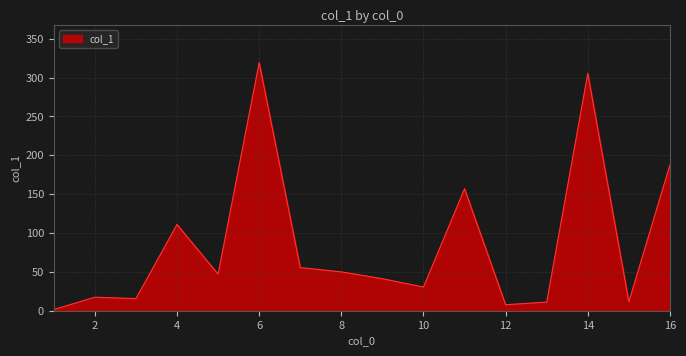

What is the difference between the maximum and minimum values?

317.8